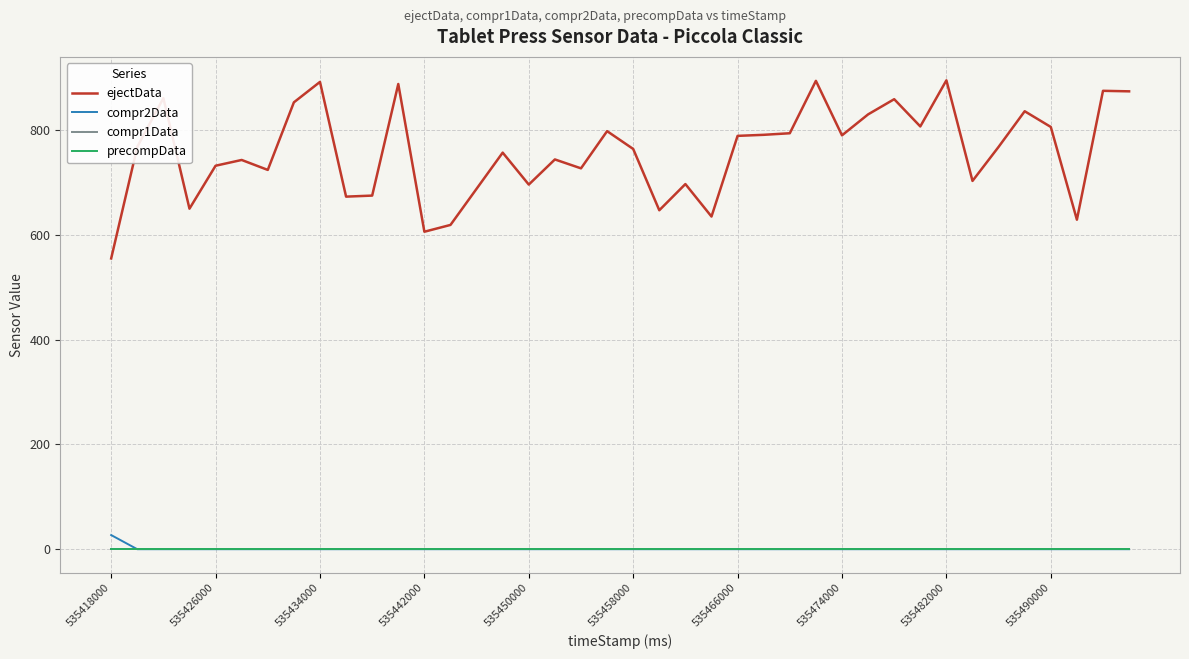

Is this an area chart (filled region under the line)?

No